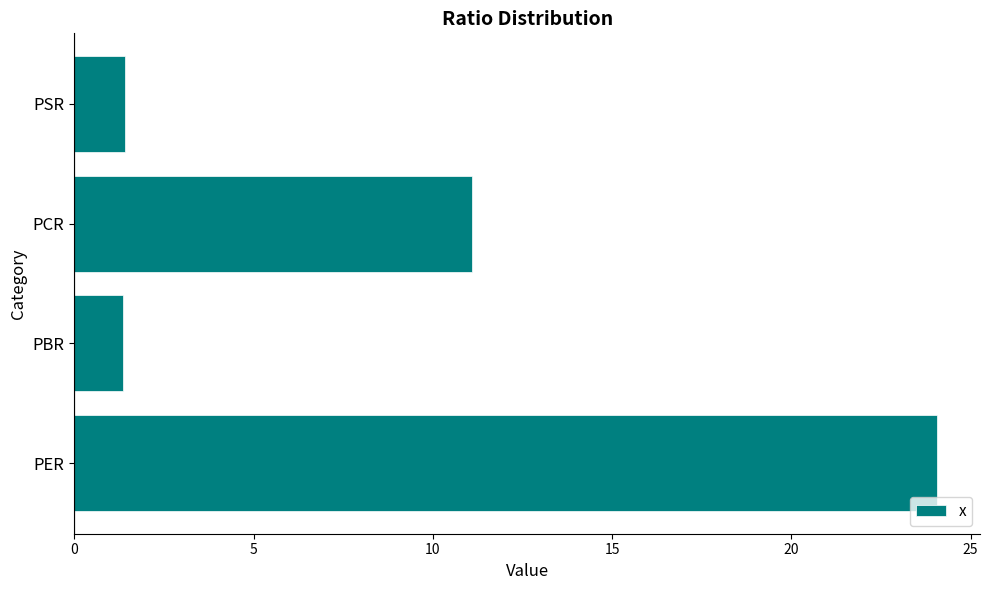

Reading bottom to top, extract all data points from this chart.

24.1	1.4	11.1	1.4